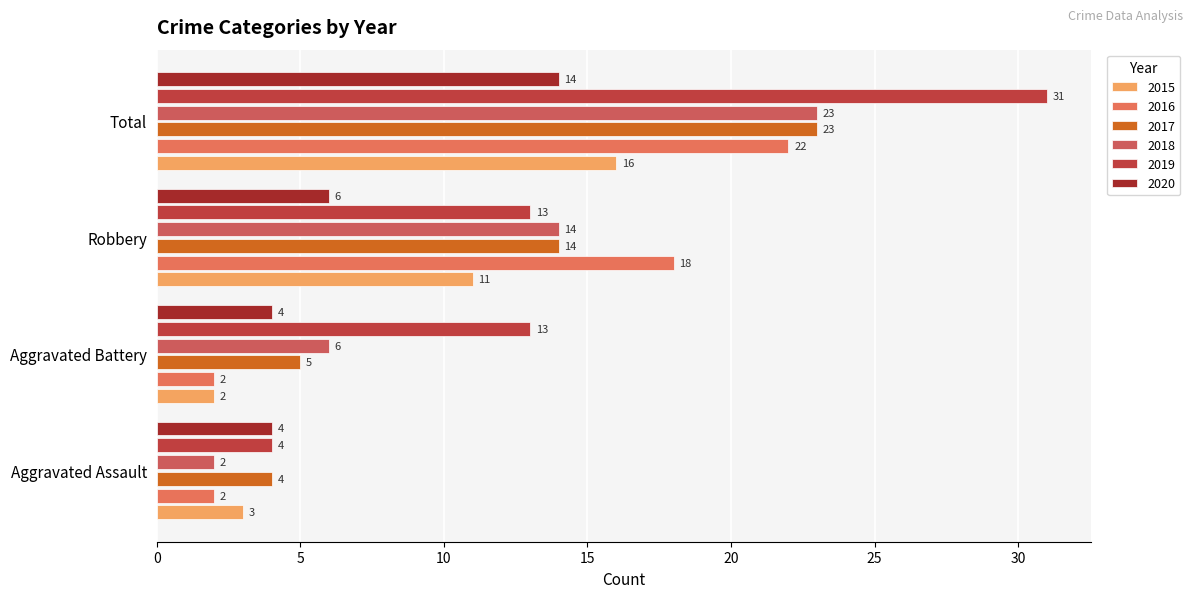

Between Total and Robbery, which is larger?

Total